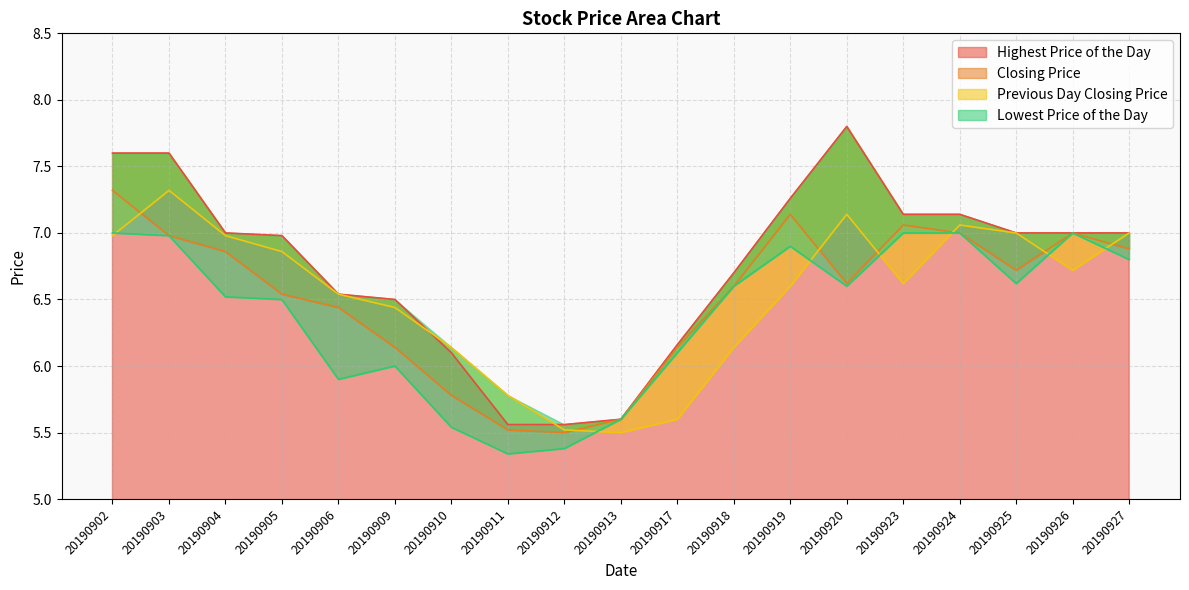

At which label does Closing Price first exceed 6?

20190902